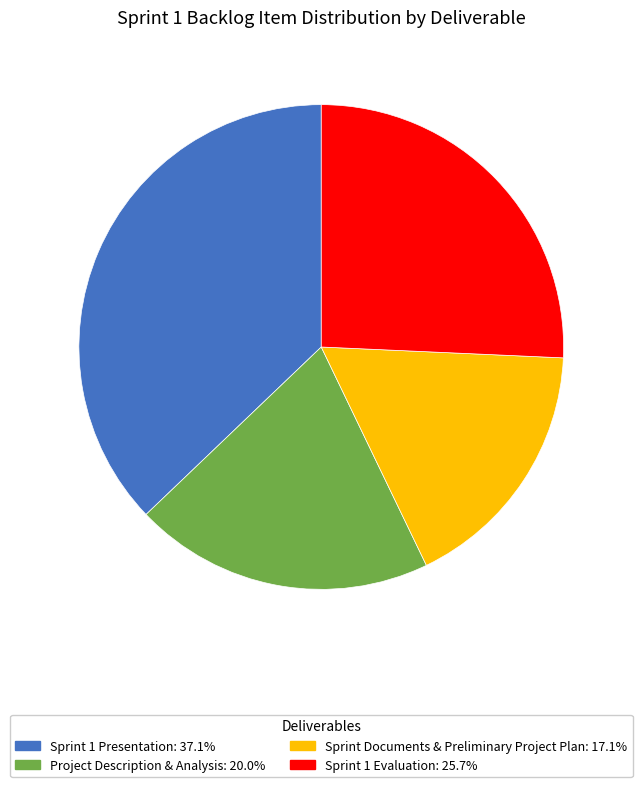

What is the smallest slice in the pie chart?

Sprint Documents & Preliminary Project Plan